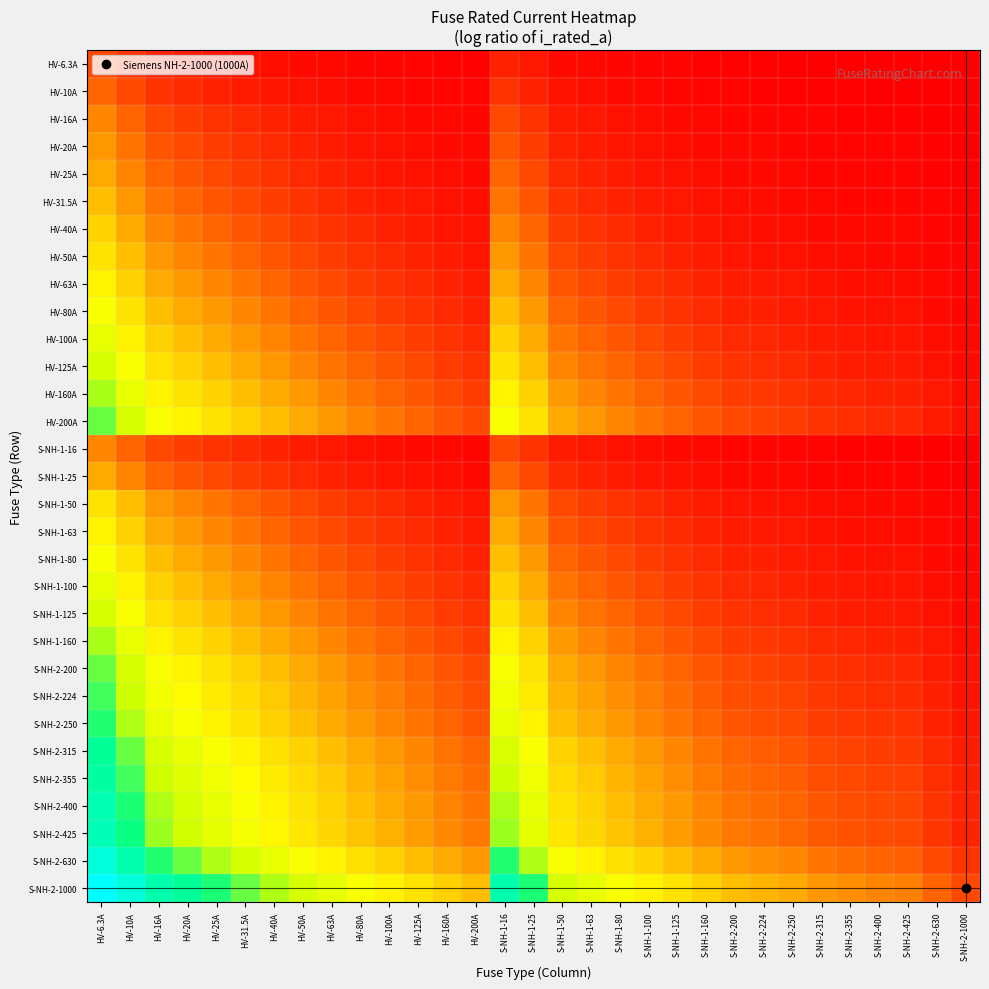

Reading right to left, transcribe all the data shown in this chart.

HV-6.3A: S-NH-2-1000=0.0	S-NH-2-630=0.0	S-NH-2-425=0.0	S-NH-2-400=0.0	S-NH-2-355=0.0	S-NH-2-315=0.0	S-NH-2-250=0.0	S-NH-2-224=0.0	S-NH-2-200=0.0	S-NH-1-160=0.0	S-NH-1-125=0.0	S-NH-1-100=0.0	S-NH-1-80=0.0	S-NH-1-63=0.0	S-NH-1-50=0.1	S-NH-1-25=0.1	S-NH-1-16=0.1	HV-200A=0.0	HV-160A=0.0	HV-125A=0.0	HV-100A=0.0	HV-80A=0.0	HV-63A=0.0	HV-50A=0.1	HV-40A=0.1	HV-31.5A=0.1	HV-25A=0.1	HV-20A=0.1	HV-16A=0.1	HV-10A=0.2	HV-6.3A=0.3
HV-10A: S-NH-2-1000=0.0	S-NH-2-630=0.0	S-NH-2-425=0.0	S-NH-2-400=0.0	S-NH-2-355=0.0	S-NH-2-315=0.0	S-NH-2-250=0.0	S-NH-2-224=0.0	S-NH-2-200=0.0	S-NH-1-160=0.0	S-NH-1-125=0.0	S-NH-1-100=0.0	S-NH-1-80=0.1	S-NH-1-63=0.1	S-NH-1-50=0.1	S-NH-1-25=0.1	S-NH-1-16=0.2	HV-200A=0.0	HV-160A=0.0	HV-125A=0.0	HV-100A=0.0	HV-80A=0.1	HV-63A=0.1	HV-50A=0.1	HV-40A=0.1	HV-31.5A=0.1	HV-25A=0.1	HV-20A=0.2	HV-16A=0.2	HV-10A=0.3	HV-6.3A=0.4
HV-16A: S-NH-2-1000=0.0	S-NH-2-630=0.0	S-NH-2-425=0.0	S-NH-2-400=0.0	S-NH-2-355=0.0	S-NH-2-315=0.0	S-NH-2-250=0.0	S-NH-2-224=0.0	S-NH-2-200=0.0	S-NH-1-160=0.0	S-NH-1-125=0.1	S-NH-1-100=0.1	S-NH-1-80=0.1	S-NH-1-63=0.1	S-NH-1-50=0.1	S-NH-1-25=0.2	S-NH-1-16=0.3	HV-200A=0.0	HV-160A=0.0	HV-125A=0.1	HV-100A=0.1	HV-80A=0.1	HV-63A=0.1	HV-50A=0.1	HV-40A=0.1	HV-31.5A=0.2	HV-25A=0.2	HV-20A=0.3	HV-16A=0.3	HV-10A=0.4	HV-6.3A=0.5
HV-20A: S-NH-2-1000=0.0	S-NH-2-630=0.0	S-NH-2-425=0.0	S-NH-2-400=0.0	S-NH-2-355=0.0	S-NH-2-315=0.0	S-NH-2-250=0.0	S-NH-2-224=0.0	S-NH-2-200=0.0	S-NH-1-160=0.1	S-NH-1-125=0.1	S-NH-1-100=0.1	S-NH-1-80=0.1	S-NH-1-63=0.1	S-NH-1-50=0.1	S-NH-1-25=0.3	S-NH-1-16=0.4	HV-200A=0.0	HV-160A=0.1	HV-125A=0.1	HV-100A=0.1	HV-80A=0.1	HV-63A=0.1	HV-50A=0.1	HV-40A=0.2	HV-31.5A=0.2	HV-25A=0.3	HV-20A=0.3	HV-16A=0.4	HV-10A=0.5	HV-6.3A=0.6
HV-25A: S-NH-2-1000=0.0	S-NH-2-630=0.0	S-NH-2-425=0.0	S-NH-2-400=0.0	S-NH-2-355=0.0	S-NH-2-315=0.0	S-NH-2-250=0.0	S-NH-2-224=0.0	S-NH-2-200=0.1	S-NH-1-160=0.1	S-NH-1-125=0.1	S-NH-1-100=0.1	S-NH-1-80=0.1	S-NH-1-63=0.1	S-NH-1-50=0.2	S-NH-1-25=0.3	S-NH-1-16=0.4	HV-200A=0.1	HV-160A=0.1	HV-125A=0.1	HV-100A=0.1	HV-80A=0.1	HV-63A=0.1	HV-50A=0.2	HV-40A=0.2	HV-31.5A=0.3	HV-25A=0.3	HV-20A=0.4	HV-16A=0.4	HV-10A=0.5	HV-6.3A=0.7
HV-31.5A: S-NH-2-1000=0.0	S-NH-2-630=0.0	S-NH-2-425=0.0	S-NH-2-400=0.0	S-NH-2-355=0.0	S-NH-2-315=0.0	S-NH-2-250=0.1	S-NH-2-224=0.1	S-NH-2-200=0.1	S-NH-1-160=0.1	S-NH-1-125=0.1	S-NH-1-100=0.1	S-NH-1-80=0.1	S-NH-1-63=0.2	S-NH-1-50=0.2	S-NH-1-25=0.4	S-NH-1-16=0.5	HV-200A=0.1	HV-160A=0.1	HV-125A=0.1	HV-100A=0.1	HV-80A=0.1	HV-63A=0.2	HV-50A=0.2	HV-40A=0.3	HV-31.5A=0.3	HV-25A=0.4	HV-20A=0.4	HV-16A=0.5	HV-10A=0.6	HV-6.3A=0.8
HV-40A: S-NH-2-1000=0.0	S-NH-2-630=0.0	S-NH-2-425=0.0	S-NH-2-400=0.0	S-NH-2-355=0.0	S-NH-2-315=0.1	S-NH-2-250=0.1	S-NH-2-224=0.1	S-NH-2-200=0.1	S-NH-1-160=0.1	S-NH-1-125=0.1	S-NH-1-100=0.1	S-NH-1-80=0.2	S-NH-1-63=0.2	S-NH-1-50=0.3	S-NH-1-25=0.4	S-NH-1-16=0.5	HV-200A=0.1	HV-160A=0.1	HV-125A=0.1	HV-100A=0.1	HV-80A=0.2	HV-63A=0.2	HV-50A=0.3	HV-40A=0.3	HV-31.5A=0.4	HV-25A=0.4	HV-20A=0.5	HV-16A=0.5	HV-10A=0.7	HV-6.3A=0.9
HV-50A: S-NH-2-1000=0.0	S-NH-2-630=0.0	S-NH-2-425=0.0	S-NH-2-400=0.1	S-NH-2-355=0.1	S-NH-2-315=0.1	S-NH-2-250=0.1	S-NH-2-224=0.1	S-NH-2-200=0.1	S-NH-1-160=0.1	S-NH-1-125=0.1	S-NH-1-100=0.2	S-NH-1-80=0.2	S-NH-1-63=0.3	S-NH-1-50=0.3	S-NH-1-25=0.5	S-NH-1-16=0.6	HV-200A=0.1	HV-160A=0.1	HV-125A=0.1	HV-100A=0.2	HV-80A=0.2	HV-63A=0.3	HV-50A=0.3	HV-40A=0.4	HV-31.5A=0.4	HV-25A=0.5	HV-20A=0.5	HV-16A=0.6	HV-10A=0.8	HV-6.3A=1.0
HV-63A: S-NH-2-1000=0.0	S-NH-2-630=0.0	S-NH-2-425=0.1	S-NH-2-400=0.1	S-NH-2-355=0.1	S-NH-2-315=0.1	S-NH-2-250=0.1	S-NH-2-224=0.1	S-NH-2-200=0.1	S-NH-1-160=0.1	S-NH-1-125=0.2	S-NH-1-100=0.2	S-NH-1-80=0.3	S-NH-1-63=0.3	S-NH-1-50=0.4	S-NH-1-25=0.5	S-NH-1-16=0.7	HV-200A=0.1	HV-160A=0.1	HV-125A=0.2	HV-100A=0.2	HV-80A=0.3	HV-63A=0.3	HV-50A=0.4	HV-40A=0.4	HV-31.5A=0.5	HV-25A=0.5	HV-20A=0.6	HV-16A=0.7	HV-10A=0.9	HV-6.3A=1.0
HV-80A: S-NH-2-1000=0.0	S-NH-2-630=0.1	S-NH-2-425=0.1	S-NH-2-400=0.1	S-NH-2-355=0.1	S-NH-2-315=0.1	S-NH-2-250=0.1	S-NH-2-224=0.1	S-NH-2-200=0.1	S-NH-1-160=0.2	S-NH-1-125=0.2	S-NH-1-100=0.3	S-NH-1-80=0.3	S-NH-1-63=0.4	S-NH-1-50=0.4	S-NH-1-25=0.6	S-NH-1-16=0.8	HV-200A=0.1	HV-160A=0.2	HV-125A=0.2	HV-100A=0.3	HV-80A=0.3	HV-63A=0.4	HV-50A=0.4	HV-40A=0.5	HV-31.5A=0.5	HV-25A=0.6	HV-20A=0.7	HV-16A=0.8	HV-10A=1.0	HV-6.3A=1.1
HV-100A: S-NH-2-1000=0.0	S-NH-2-630=0.1	S-NH-2-425=0.1	S-NH-2-400=0.1	S-NH-2-355=0.1	S-NH-2-315=0.1	S-NH-2-250=0.1	S-NH-2-224=0.2	S-NH-2-200=0.2	S-NH-1-160=0.2	S-NH-1-125=0.3	S-NH-1-100=0.3	S-NH-1-80=0.4	S-NH-1-63=0.4	S-NH-1-50=0.5	S-NH-1-25=0.7	S-NH-1-16=0.9	HV-200A=0.2	HV-160A=0.2	HV-125A=0.3	HV-100A=0.3	HV-80A=0.4	HV-63A=0.4	HV-50A=0.5	HV-40A=0.5	HV-31.5A=0.6	HV-25A=0.7	HV-20A=0.8	HV-16A=0.9	HV-10A=1.0	HV-6.3A=1.2
HV-125A: S-NH-2-1000=0.1	S-NH-2-630=0.1	S-NH-2-425=0.1	S-NH-2-400=0.1	S-NH-2-355=0.1	S-NH-2-315=0.1	S-NH-2-250=0.2	S-NH-2-224=0.2	S-NH-2-200=0.2	S-NH-1-160=0.3	S-NH-1-125=0.3	S-NH-1-100=0.4	S-NH-1-80=0.4	S-NH-1-63=0.5	S-NH-1-50=0.5	S-NH-1-25=0.8	S-NH-1-16=0.9	HV-200A=0.2	HV-160A=0.3	HV-125A=0.3	HV-100A=0.4	HV-80A=0.4	HV-63A=0.5	HV-50A=0.5	HV-40A=0.6	HV-31.5A=0.7	HV-25A=0.8	HV-20A=0.9	HV-16A=0.9	HV-10A=1.1	HV-6.3A=1.3
HV-160A: S-NH-2-1000=0.1	S-NH-2-630=0.1	S-NH-2-425=0.1	S-NH-2-400=0.1	S-NH-2-355=0.2	S-NH-2-315=0.2	S-NH-2-250=0.2	S-NH-2-224=0.2	S-NH-2-200=0.3	S-NH-1-160=0.3	S-NH-1-125=0.4	S-NH-1-100=0.4	S-NH-1-80=0.5	S-NH-1-63=0.5	S-NH-1-50=0.6	S-NH-1-25=0.9	S-NH-1-16=1.0	HV-200A=0.3	HV-160A=0.3	HV-125A=0.4	HV-100A=0.4	HV-80A=0.5	HV-63A=0.5	HV-50A=0.6	HV-40A=0.7	HV-31.5A=0.8	HV-25A=0.9	HV-20A=1.0	HV-16A=1.0	HV-10A=1.2	HV-6.3A=1.4
HV-200A: S-NH-2-1000=0.1	S-NH-2-630=0.1	S-NH-2-425=0.2	S-NH-2-400=0.2	S-NH-2-355=0.2	S-NH-2-315=0.2	S-NH-2-250=0.3	S-NH-2-224=0.3	S-NH-2-200=0.3	S-NH-1-160=0.4	S-NH-1-125=0.4	S-NH-1-100=0.5	S-NH-1-80=0.5	S-NH-1-63=0.6	S-NH-1-50=0.7	S-NH-1-25=1.0	S-NH-1-16=1.1	HV-200A=0.3	HV-160A=0.4	HV-125A=0.4	HV-100A=0.5	HV-80A=0.5	HV-63A=0.6	HV-50A=0.7	HV-40A=0.8	HV-31.5A=0.9	HV-25A=1.0	HV-20A=1.0	HV-16A=1.1	HV-10A=1.3	HV-6.3A=1.5
S-NH-1-16: S-NH-2-1000=0.0	S-NH-2-630=0.0	S-NH-2-425=0.0	S-NH-2-400=0.0	S-NH-2-355=0.0	S-NH-2-315=0.0	S-NH-2-250=0.0	S-NH-2-224=0.0	S-NH-2-200=0.0	S-NH-1-160=0.0	S-NH-1-125=0.1	S-NH-1-100=0.1	S-NH-1-80=0.1	S-NH-1-63=0.1	S-NH-1-50=0.1	S-NH-1-25=0.2	S-NH-1-16=0.3	HV-200A=0.0	HV-160A=0.0	HV-125A=0.1	HV-100A=0.1	HV-80A=0.1	HV-63A=0.1	HV-50A=0.1	HV-40A=0.1	HV-31.5A=0.2	HV-25A=0.2	HV-20A=0.3	HV-16A=0.3	HV-10A=0.4	HV-6.3A=0.5
S-NH-1-25: S-NH-2-1000=0.0	S-NH-2-630=0.0	S-NH-2-425=0.0	S-NH-2-400=0.0	S-NH-2-355=0.0	S-NH-2-315=0.0	S-NH-2-250=0.0	S-NH-2-224=0.0	S-NH-2-200=0.1	S-NH-1-160=0.1	S-NH-1-125=0.1	S-NH-1-100=0.1	S-NH-1-80=0.1	S-NH-1-63=0.1	S-NH-1-50=0.2	S-NH-1-25=0.3	S-NH-1-16=0.4	HV-200A=0.1	HV-160A=0.1	HV-125A=0.1	HV-100A=0.1	HV-80A=0.1	HV-63A=0.1	HV-50A=0.2	HV-40A=0.2	HV-31.5A=0.3	HV-25A=0.3	HV-20A=0.4	HV-16A=0.4	HV-10A=0.5	HV-6.3A=0.7
S-NH-1-50: S-NH-2-1000=0.0	S-NH-2-630=0.0	S-NH-2-425=0.0	S-NH-2-400=0.1	S-NH-2-355=0.1	S-NH-2-315=0.1	S-NH-2-250=0.1	S-NH-2-224=0.1	S-NH-2-200=0.1	S-NH-1-160=0.1	S-NH-1-125=0.1	S-NH-1-100=0.2	S-NH-1-80=0.2	S-NH-1-63=0.3	S-NH-1-50=0.3	S-NH-1-25=0.5	S-NH-1-16=0.6	HV-200A=0.1	HV-160A=0.1	HV-125A=0.1	HV-100A=0.2	HV-80A=0.2	HV-63A=0.3	HV-50A=0.3	HV-40A=0.4	HV-31.5A=0.4	HV-25A=0.5	HV-20A=0.5	HV-16A=0.6	HV-10A=0.8	HV-6.3A=1.0
S-NH-1-63: S-NH-2-1000=0.0	S-NH-2-630=0.0	S-NH-2-425=0.1	S-NH-2-400=0.1	S-NH-2-355=0.1	S-NH-2-315=0.1	S-NH-2-250=0.1	S-NH-2-224=0.1	S-NH-2-200=0.1	S-NH-1-160=0.1	S-NH-1-125=0.2	S-NH-1-100=0.2	S-NH-1-80=0.3	S-NH-1-63=0.3	S-NH-1-50=0.4	S-NH-1-25=0.5	S-NH-1-16=0.7	HV-200A=0.1	HV-160A=0.1	HV-125A=0.2	HV-100A=0.2	HV-80A=0.3	HV-63A=0.3	HV-50A=0.4	HV-40A=0.4	HV-31.5A=0.5	HV-25A=0.5	HV-20A=0.6	HV-16A=0.7	HV-10A=0.9	HV-6.3A=1.0
S-NH-1-80: S-NH-2-1000=0.0	S-NH-2-630=0.1	S-NH-2-425=0.1	S-NH-2-400=0.1	S-NH-2-355=0.1	S-NH-2-315=0.1	S-NH-2-250=0.1	S-NH-2-224=0.1	S-NH-2-200=0.1	S-NH-1-160=0.2	S-NH-1-125=0.2	S-NH-1-100=0.3	S-NH-1-80=0.3	S-NH-1-63=0.4	S-NH-1-50=0.4	S-NH-1-25=0.6	S-NH-1-16=0.8	HV-200A=0.1	HV-160A=0.2	HV-125A=0.2	HV-100A=0.3	HV-80A=0.3	HV-63A=0.4	HV-50A=0.4	HV-40A=0.5	HV-31.5A=0.5	HV-25A=0.6	HV-20A=0.7	HV-16A=0.8	HV-10A=1.0	HV-6.3A=1.1
S-NH-1-100: S-NH-2-1000=0.0	S-NH-2-630=0.1	S-NH-2-425=0.1	S-NH-2-400=0.1	S-NH-2-355=0.1	S-NH-2-315=0.1	S-NH-2-250=0.1	S-NH-2-224=0.2	S-NH-2-200=0.2	S-NH-1-160=0.2	S-NH-1-125=0.3	S-NH-1-100=0.3	S-NH-1-80=0.4	S-NH-1-63=0.4	S-NH-1-50=0.5	S-NH-1-25=0.7	S-NH-1-16=0.9	HV-200A=0.2	HV-160A=0.2	HV-125A=0.3	HV-100A=0.3	HV-80A=0.4	HV-63A=0.4	HV-50A=0.5	HV-40A=0.5	HV-31.5A=0.6	HV-25A=0.7	HV-20A=0.8	HV-16A=0.9	HV-10A=1.0	HV-6.3A=1.2
S-NH-1-125: S-NH-2-1000=0.1	S-NH-2-630=0.1	S-NH-2-425=0.1	S-NH-2-400=0.1	S-NH-2-355=0.1	S-NH-2-315=0.1	S-NH-2-250=0.2	S-NH-2-224=0.2	S-NH-2-200=0.2	S-NH-1-160=0.3	S-NH-1-125=0.3	S-NH-1-100=0.4	S-NH-1-80=0.4	S-NH-1-63=0.5	S-NH-1-50=0.5	S-NH-1-25=0.8	S-NH-1-16=0.9	HV-200A=0.2	HV-160A=0.3	HV-125A=0.3	HV-100A=0.4	HV-80A=0.4	HV-63A=0.5	HV-50A=0.5	HV-40A=0.6	HV-31.5A=0.7	HV-25A=0.8	HV-20A=0.9	HV-16A=0.9	HV-10A=1.1	HV-6.3A=1.3
S-NH-1-160: S-NH-2-1000=0.1	S-NH-2-630=0.1	S-NH-2-425=0.1	S-NH-2-400=0.1	S-NH-2-355=0.2	S-NH-2-315=0.2	S-NH-2-250=0.2	S-NH-2-224=0.2	S-NH-2-200=0.3	S-NH-1-160=0.3	S-NH-1-125=0.4	S-NH-1-100=0.4	S-NH-1-80=0.5	S-NH-1-63=0.5	S-NH-1-50=0.6	S-NH-1-25=0.9	S-NH-1-16=1.0	HV-200A=0.3	HV-160A=0.3	HV-125A=0.4	HV-100A=0.4	HV-80A=0.5	HV-63A=0.5	HV-50A=0.6	HV-40A=0.7	HV-31.5A=0.8	HV-25A=0.9	HV-20A=1.0	HV-16A=1.0	HV-10A=1.2	HV-6.3A=1.4
S-NH-2-200: S-NH-2-1000=0.1	S-NH-2-630=0.1	S-NH-2-425=0.2	S-NH-2-400=0.2	S-NH-2-355=0.2	S-NH-2-315=0.2	S-NH-2-250=0.3	S-NH-2-224=0.3	S-NH-2-200=0.3	S-NH-1-160=0.4	S-NH-1-125=0.4	S-NH-1-100=0.5	S-NH-1-80=0.5	S-NH-1-63=0.6	S-NH-1-50=0.7	S-NH-1-25=1.0	S-NH-1-16=1.1	HV-200A=0.3	HV-160A=0.4	HV-125A=0.4	HV-100A=0.5	HV-80A=0.5	HV-63A=0.6	HV-50A=0.7	HV-40A=0.8	HV-31.5A=0.9	HV-25A=1.0	HV-20A=1.0	HV-16A=1.1	HV-10A=1.3	HV-6.3A=1.5
S-NH-2-224: S-NH-2-1000=0.1	S-NH-2-630=0.1	S-NH-2-425=0.2	S-NH-2-400=0.2	S-NH-2-355=0.2	S-NH-2-315=0.2	S-NH-2-250=0.3	S-NH-2-224=0.3	S-NH-2-200=0.3	S-NH-1-160=0.4	S-NH-1-125=0.4	S-NH-1-100=0.5	S-NH-1-80=0.6	S-NH-1-63=0.7	S-NH-1-50=0.7	S-NH-1-25=1.0	S-NH-1-16=1.2	HV-200A=0.3	HV-160A=0.4	HV-125A=0.4	HV-100A=0.5	HV-80A=0.6	HV-63A=0.7	HV-50A=0.7	HV-40A=0.8	HV-31.5A=0.9	HV-25A=1.0	HV-20A=1.1	HV-16A=1.2	HV-10A=1.4	HV-6.3A=1.6
S-NH-2-250: S-NH-2-1000=0.1	S-NH-2-630=0.1	S-NH-2-425=0.2	S-NH-2-400=0.2	S-NH-2-355=0.2	S-NH-2-315=0.3	S-NH-2-250=0.3	S-NH-2-224=0.3	S-NH-2-200=0.4	S-NH-1-160=0.4	S-NH-1-125=0.5	S-NH-1-100=0.5	S-NH-1-80=0.6	S-NH-1-63=0.7	S-NH-1-50=0.8	S-NH-1-25=1.0	S-NH-1-16=1.2	HV-200A=0.4	HV-160A=0.4	HV-125A=0.5	HV-100A=0.5	HV-80A=0.6	HV-63A=0.7	HV-50A=0.8	HV-40A=0.9	HV-31.5A=1.0	HV-25A=1.0	HV-20A=1.1	HV-16A=1.2	HV-10A=1.4	HV-6.3A=1.6
S-NH-2-315: S-NH-2-1000=0.1	S-NH-2-630=0.2	S-NH-2-425=0.2	S-NH-2-400=0.3	S-NH-2-355=0.3	S-NH-2-315=0.3	S-NH-2-250=0.4	S-NH-2-224=0.4	S-NH-2-200=0.4	S-NH-1-160=0.5	S-NH-1-125=0.5	S-NH-1-100=0.6	S-NH-1-80=0.7	S-NH-1-63=0.8	S-NH-1-50=0.9	S-NH-1-25=1.1	S-NH-1-16=1.3	HV-200A=0.4	HV-160A=0.5	HV-125A=0.5	HV-100A=0.6	HV-80A=0.7	HV-63A=0.8	HV-50A=0.9	HV-40A=0.9	HV-31.5A=1.0	HV-25A=1.1	HV-20A=1.2	HV-16A=1.3	HV-10A=1.5	HV-6.3A=1.7
S-NH-2-355: S-NH-2-1000=0.1	S-NH-2-630=0.2	S-NH-2-425=0.3	S-NH-2-400=0.3	S-NH-2-355=0.3	S-NH-2-315=0.3	S-NH-2-250=0.4	S-NH-2-224=0.4	S-NH-2-200=0.4	S-NH-1-160=0.5	S-NH-1-125=0.6	S-NH-1-100=0.7	S-NH-1-80=0.7	S-NH-1-63=0.8	S-NH-1-50=0.9	S-NH-1-25=1.2	S-NH-1-16=1.4	HV-200A=0.4	HV-160A=0.5	HV-125A=0.6	HV-100A=0.7	HV-80A=0.7	HV-63A=0.8	HV-50A=0.9	HV-40A=1.0	HV-31.5A=1.1	HV-25A=1.2	HV-20A=1.3	HV-16A=1.4	HV-10A=1.6	HV-6.3A=1.8
S-NH-2-400: S-NH-2-1000=0.1	S-NH-2-630=0.2	S-NH-2-425=0.3	S-NH-2-400=0.3	S-NH-2-355=0.3	S-NH-2-315=0.4	S-NH-2-250=0.4	S-NH-2-224=0.4	S-NH-2-200=0.5	S-NH-1-160=0.5	S-NH-1-125=0.6	S-NH-1-100=0.7	S-NH-1-80=0.8	S-NH-1-63=0.9	S-NH-1-50=1.0	S-NH-1-25=1.2	S-NH-1-16=1.4	HV-200A=0.5	HV-160A=0.5	HV-125A=0.6	HV-100A=0.7	HV-80A=0.8	HV-63A=0.9	HV-50A=1.0	HV-40A=1.0	HV-31.5A=1.1	HV-25A=1.2	HV-20A=1.3	HV-16A=1.4	HV-10A=1.6	HV-6.3A=1.8
S-NH-2-425: S-NH-2-1000=0.2	S-NH-2-630=0.2	S-NH-2-425=0.3	S-NH-2-400=0.3	S-NH-2-355=0.3	S-NH-2-315=0.4	S-NH-2-250=0.4	S-NH-2-224=0.5	S-NH-2-200=0.5	S-NH-1-160=0.6	S-NH-1-125=0.6	S-NH-1-100=0.7	S-NH-1-80=0.8	S-NH-1-63=0.9	S-NH-1-50=1.0	S-NH-1-25=1.3	S-NH-1-16=1.4	HV-200A=0.5	HV-160A=0.6	HV-125A=0.6	HV-100A=0.7	HV-80A=0.8	HV-63A=0.9	HV-50A=1.0	HV-40A=1.1	HV-31.5A=1.2	HV-25A=1.3	HV-20A=1.3	HV-16A=1.4	HV-10A=1.6	HV-6.3A=1.8
S-NH-2-630: S-NH-2-1000=0.2	S-NH-2-630=0.3	S-NH-2-425=0.4	S-NH-2-400=0.4	S-NH-2-355=0.4	S-NH-2-315=0.5	S-NH-2-250=0.5	S-NH-2-224=0.6	S-NH-2-200=0.6	S-NH-1-160=0.7	S-NH-1-125=0.8	S-NH-1-100=0.9	S-NH-1-80=0.9	S-NH-1-63=1.0	S-NH-1-50=1.1	S-NH-1-25=1.4	S-NH-1-16=1.6	HV-200A=0.6	HV-160A=0.7	HV-125A=0.8	HV-100A=0.9	HV-80A=0.9	HV-63A=1.0	HV-50A=1.1	HV-40A=1.2	HV-31.5A=1.3	HV-25A=1.4	HV-20A=1.5	HV-16A=1.6	HV-10A=1.8	HV-6.3A=2.0
S-NH-2-1000: S-NH-2-1000=0.3	S-NH-2-630=0.4	S-NH-2-425=0.5	S-NH-2-400=0.5	S-NH-2-355=0.6	S-NH-2-315=0.6	S-NH-2-250=0.7	S-NH-2-224=0.7	S-NH-2-200=0.8	S-NH-1-160=0.9	S-NH-1-125=1.0	S-NH-1-100=1.0	S-NH-1-80=1.1	S-NH-1-63=1.2	S-NH-1-50=1.3	S-NH-1-25=1.6	S-NH-1-16=1.8	HV-200A=0.8	HV-160A=0.9	HV-125A=1.0	HV-100A=1.0	HV-80A=1.1	HV-63A=1.2	HV-50A=1.3	HV-40A=1.4	HV-31.5A=1.5	HV-25A=1.6	HV-20A=1.7	HV-16A=1.8	HV-10A=2.0	HV-6.3A=2.2